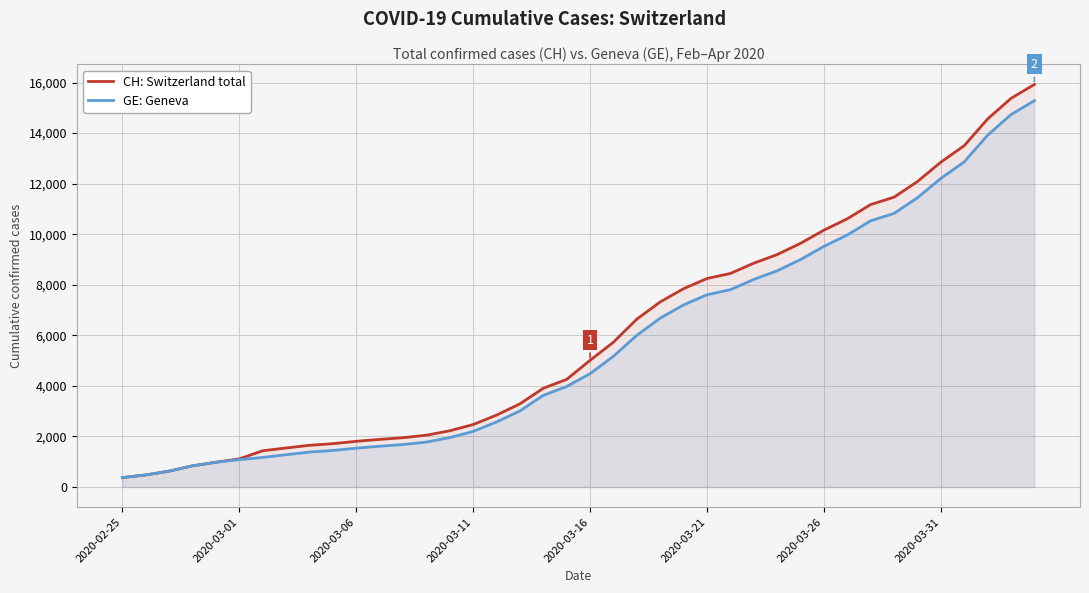

What value does the GE: Geneva series have at 9, to the nearest 10?

1450